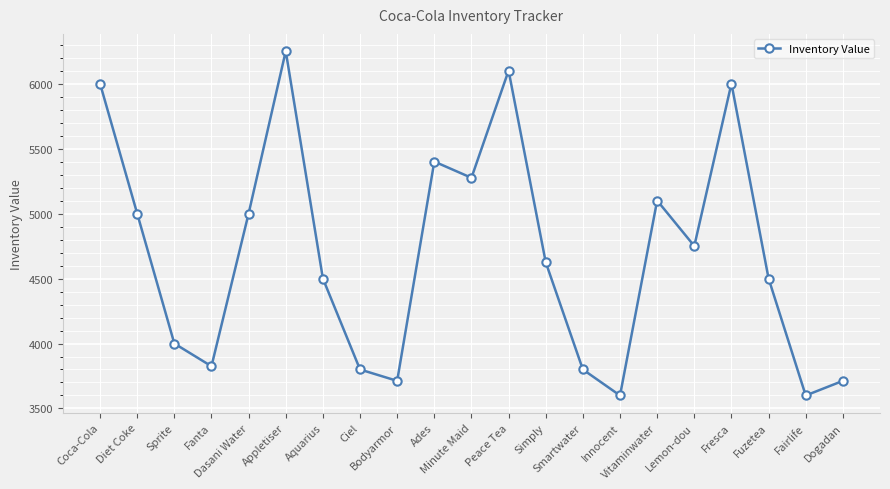

Which has a higher value, Innocent or Dasani Water?

Dasani Water